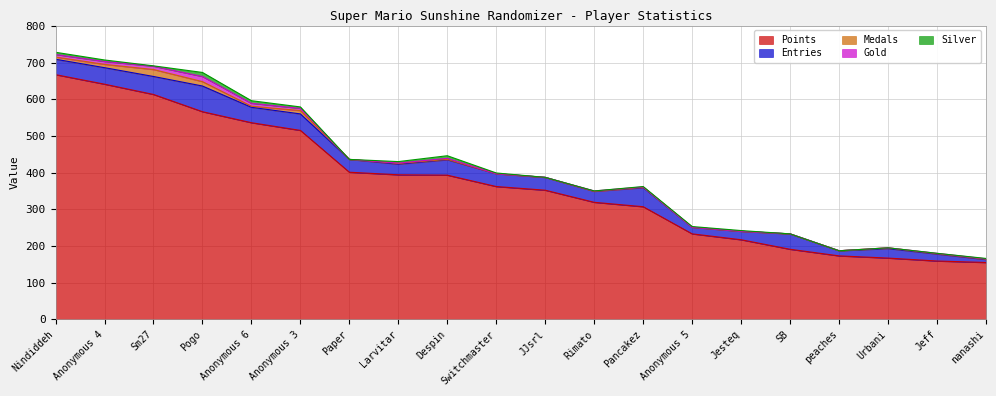

The value of Silver at Pogo is 14. True or false?

False